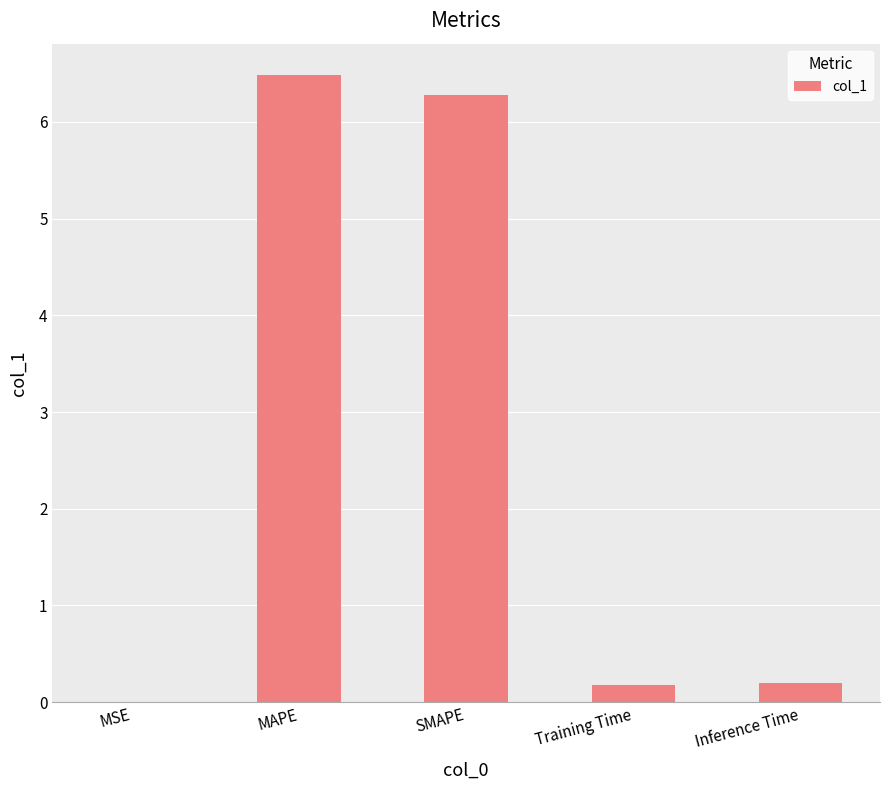

Between SMAPE and Training Time, which is larger?

SMAPE